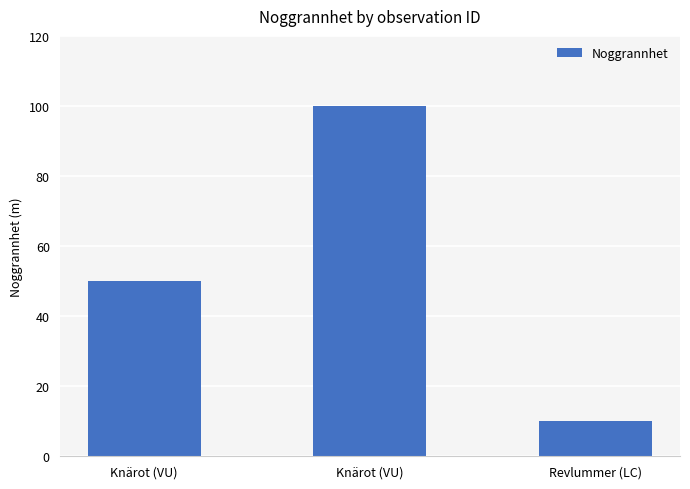

How many distinct data groups are displayed?

1